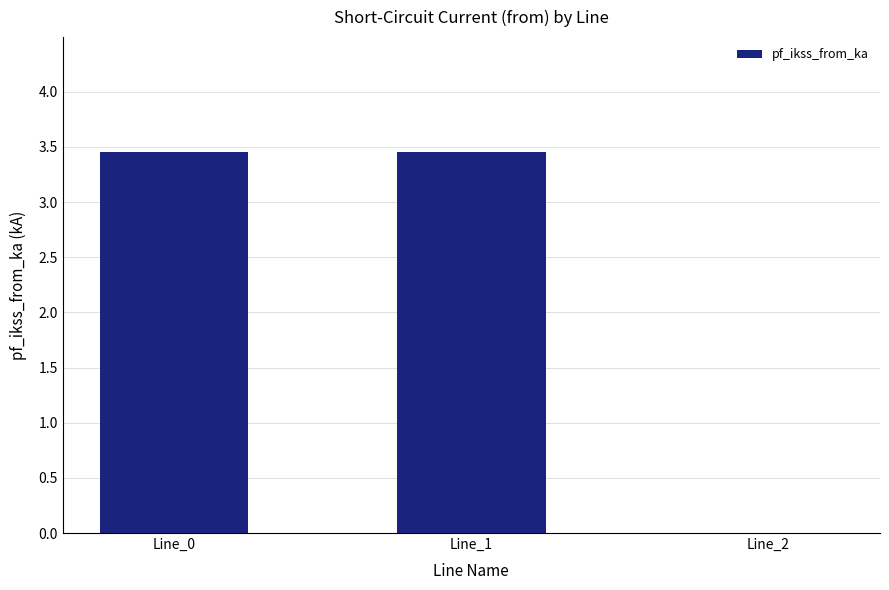

Where does the data first go above 3?

Line_0